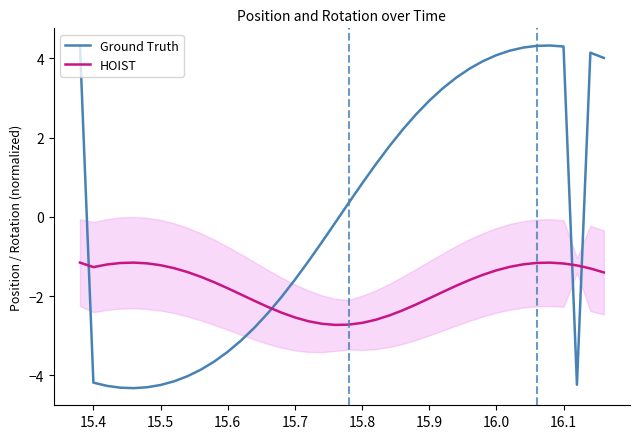

At how many categories does at least one series exceed 2?

16